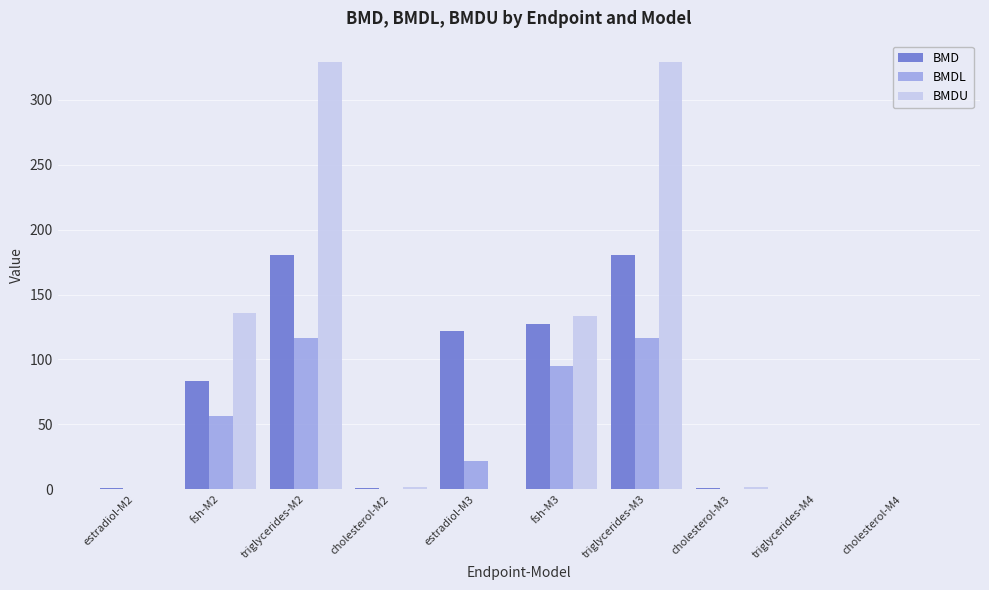

Between fsh-M2 and triglycerides-M4, which series saw the biggest shift?

BMDU